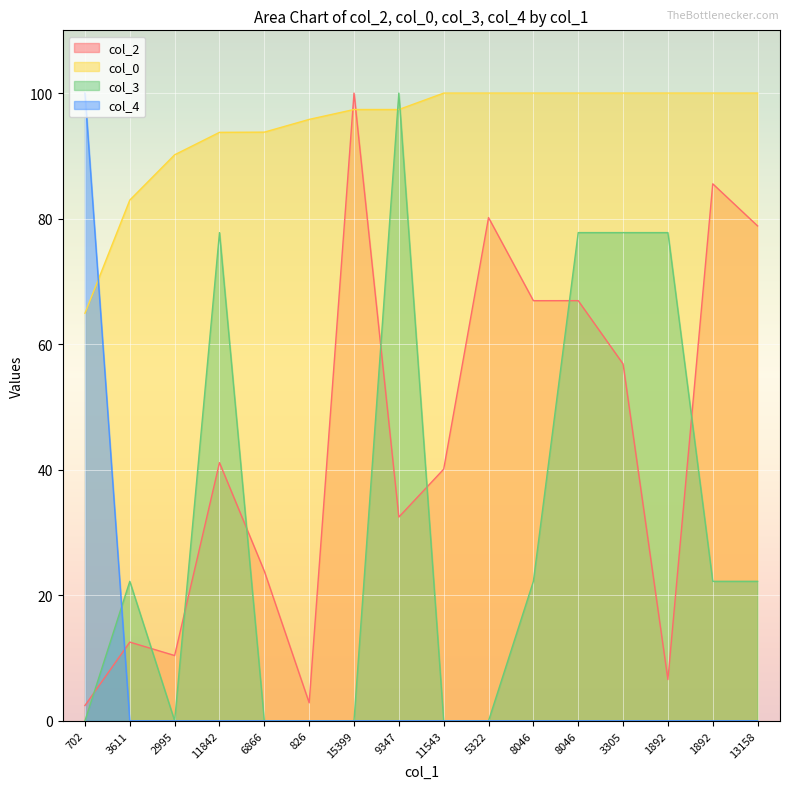

Reading left to right, list all the values displayed in this chart.

col_2: 702=2.4	3611=12.5	2995=10.4	11842=41.1	6866=23.8	826=2.9	15399=100.0	9347=32.5	11543=40.1	5322=80.2	8046=66.9	8046=66.9	3305=56.9	1892=6.6	1892=85.6	13158=78.8
col_0: 702=64.9	3611=83.0	2995=90.2	11842=93.8	6866=93.8	826=95.8	15399=97.4	9347=97.4	11543=100.0	5322=100.0	8046=100.0	8046=100.0	3305=100.0	1892=100.0	1892=100.0	13158=100.0
col_3: 702=0.0	3611=22.2	2995=0.0	11842=77.8	6866=0.0	826=0.0	15399=0.0	9347=100.0	11543=0.0	5322=0.0	8046=22.2	8046=77.8	3305=77.8	1892=77.8	1892=22.2	13158=22.2
col_4: 702=100.0	3611=0.0	2995=0.0	11842=0.0	6866=0.0	826=0.0	15399=0.0	9347=0.0	11543=0.0	5322=0.0	8046=0.0	8046=0.0	3305=0.0	1892=0.0	1892=0.0	13158=0.0